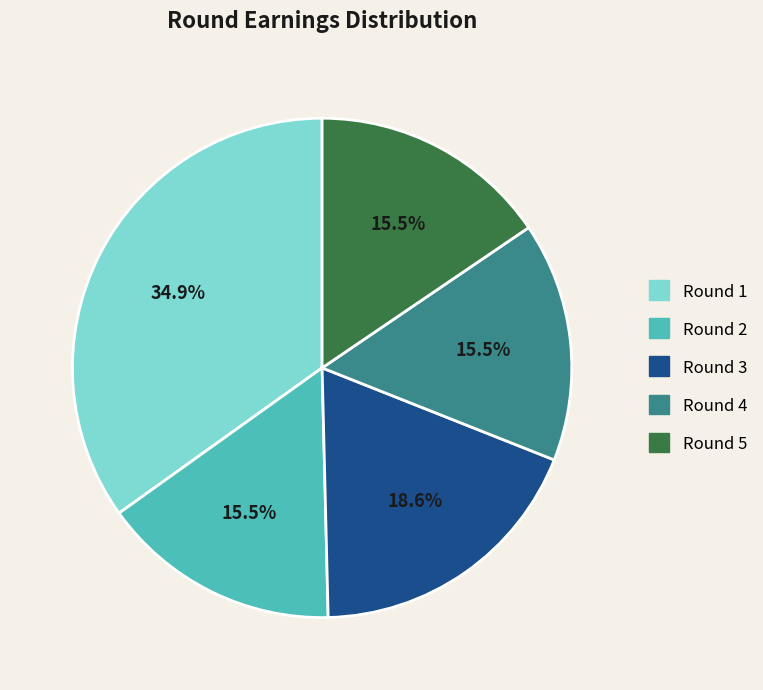

Is it true that Round 3 is 13% of the pie?

False